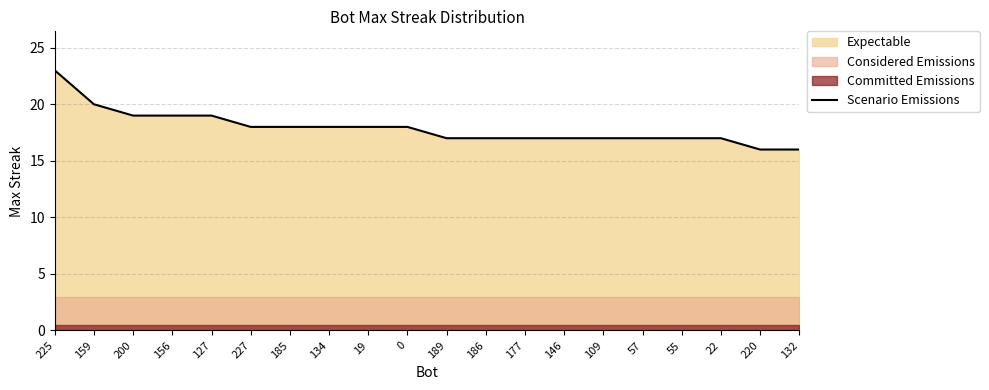

Does the chart display data point markers on the line(s)?

No